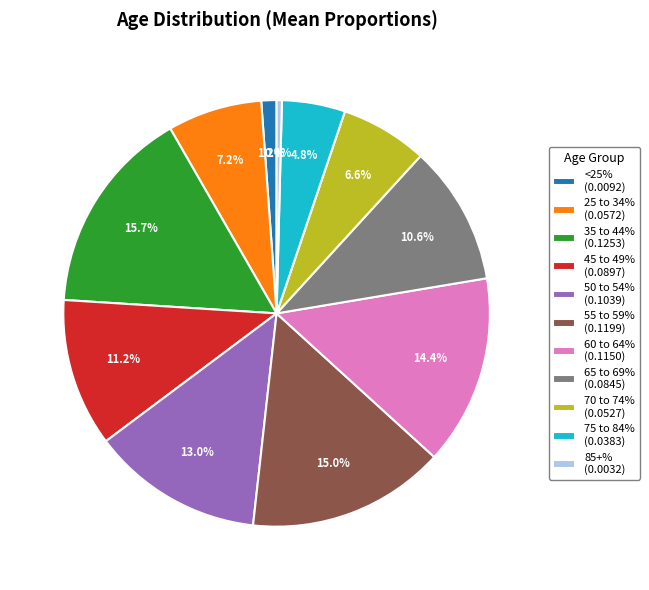

Between 50 to 54% and 45 to 49%, which is larger?

50 to 54%